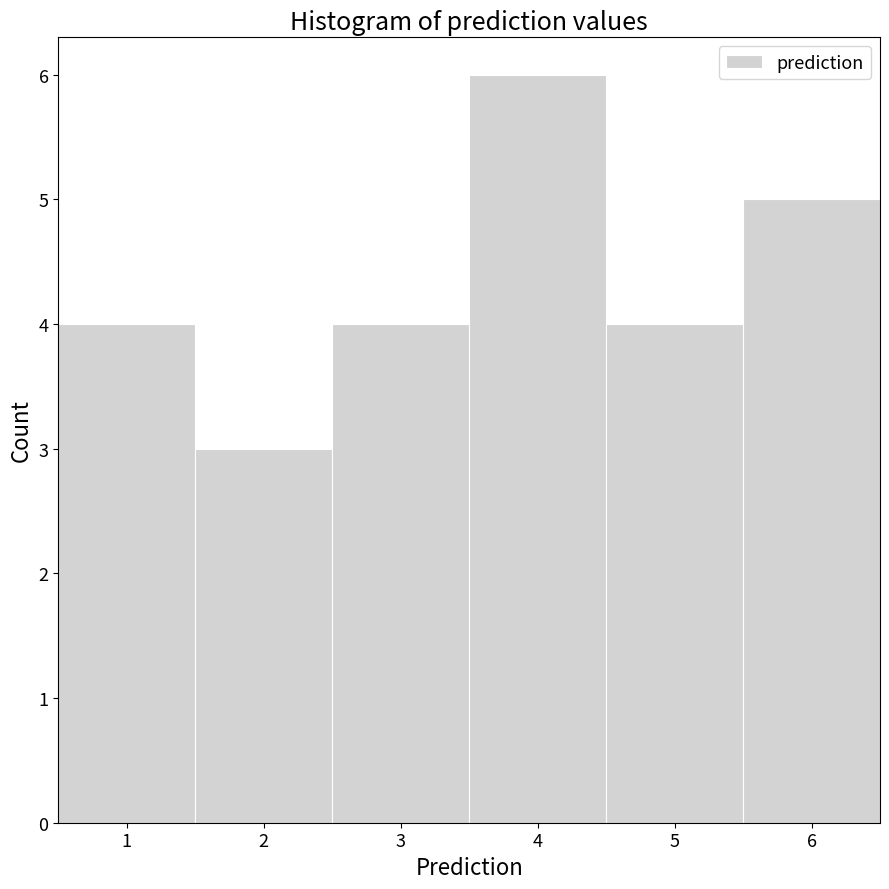

Over which range of the x-axis is the bar tallest?

3.5 to 4.5